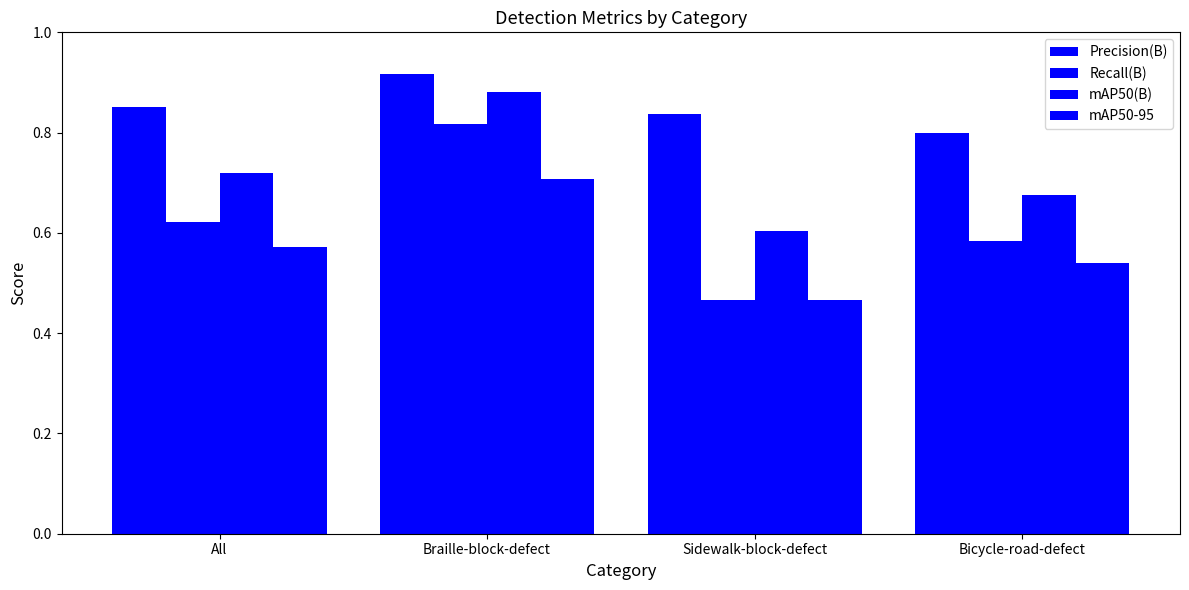

Rank the categories by Precision(B) value from lowest to highest.

Bicycle-road-defect, Sidewalk-block-defect, All, Braille-block-defect